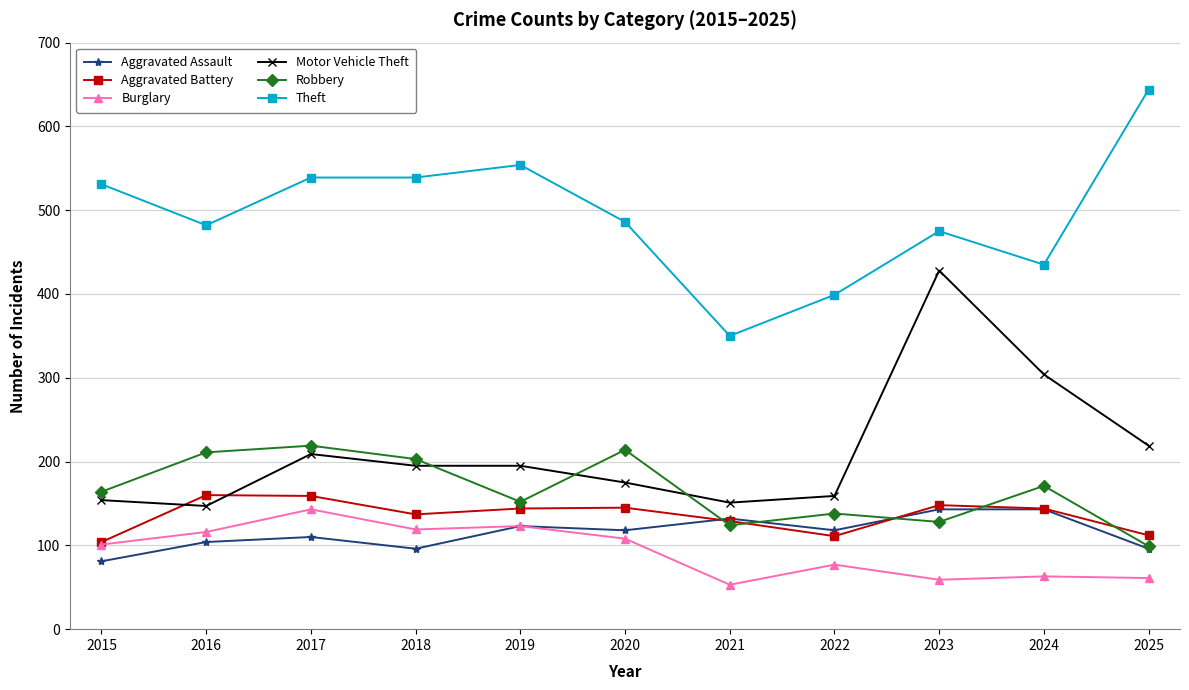

Which series changed the most between 2017 and 2023?

Motor Vehicle Theft